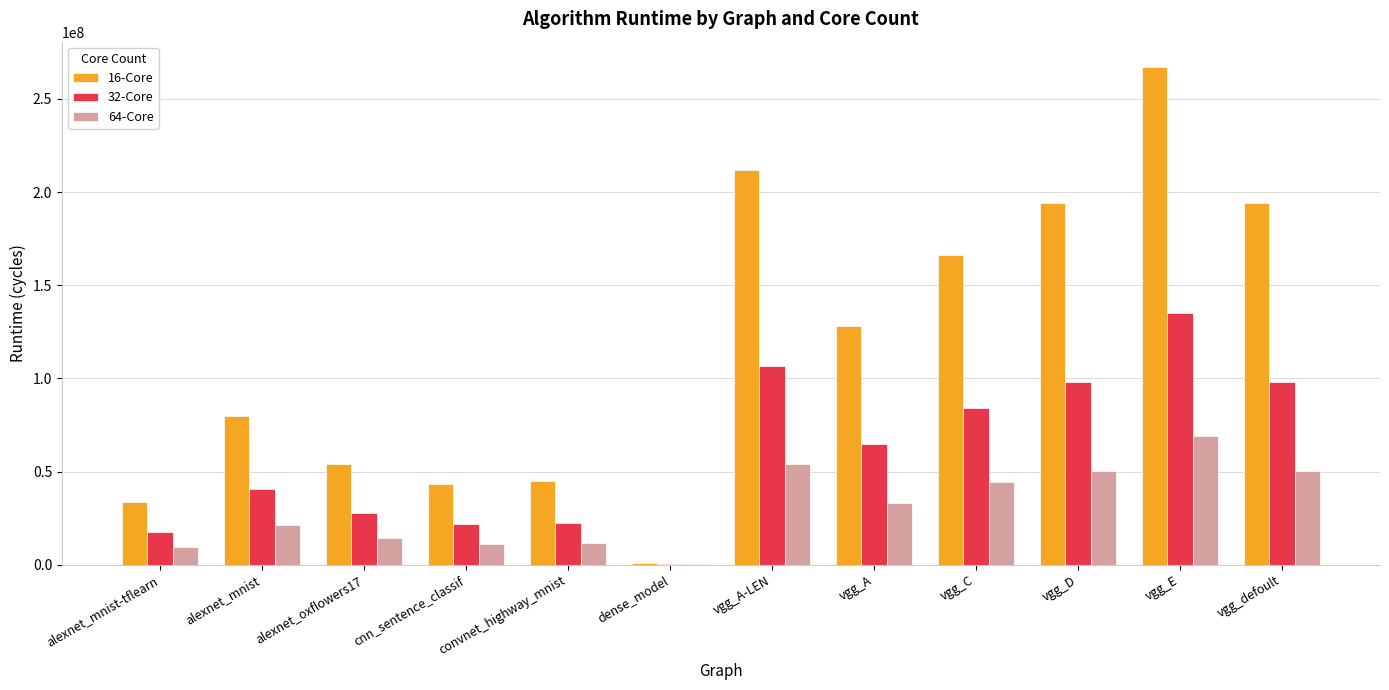

What is the maximum value shown in the chart?

267309952